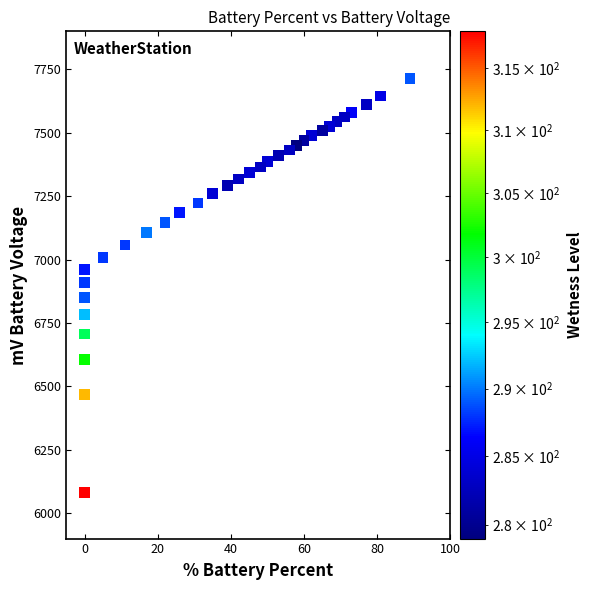

What is the range of Y values (max minus min)?

1632